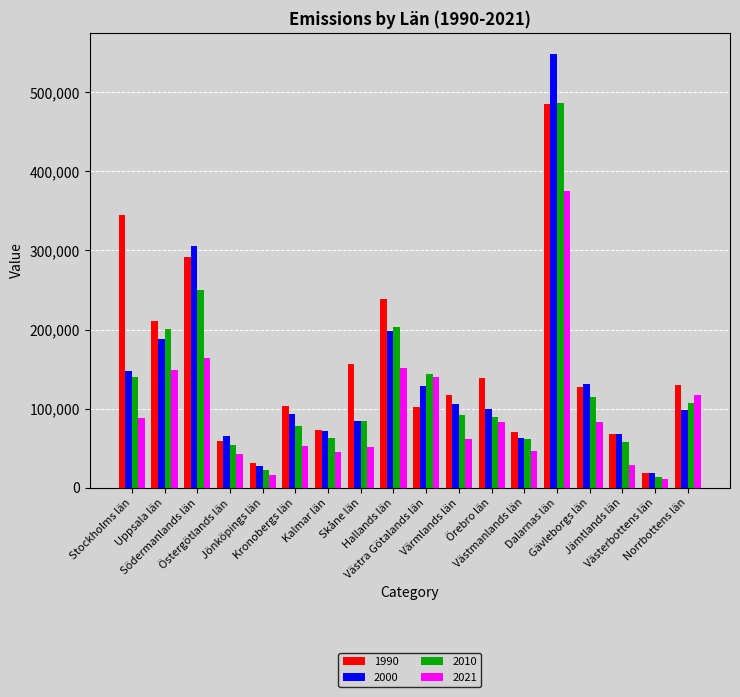

What are all the series names shown in the legend?

1990, 2000, 2010, 2021